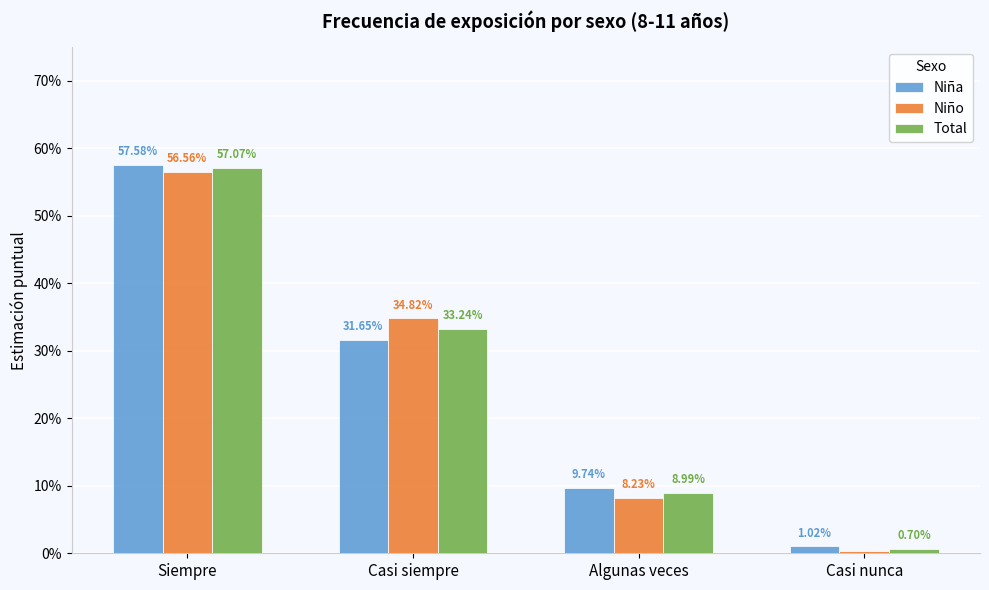

Is the value of Niño at Algunas veces greater than the value of Niña at Casi nunca?

Yes